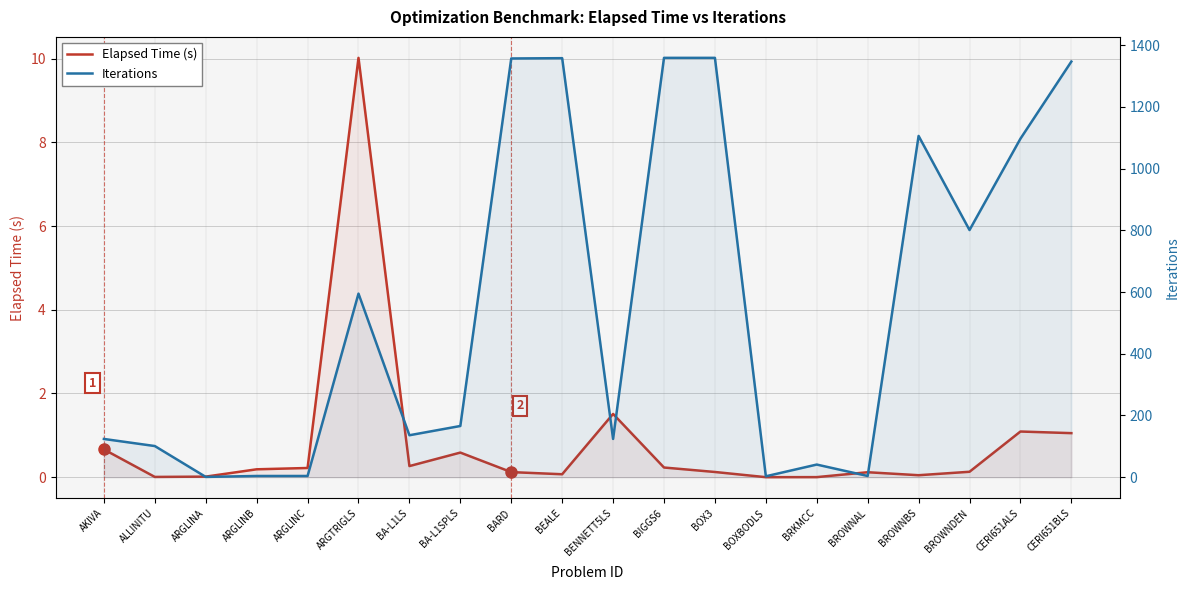

Reading right to left, extract all data points from this chart.

Elapsed Time (s): CERI651BLS=1.1	CERI651ALS=1.1	BROWNDEN=0.1	BROWNBS=0.0	BROWNAL=0.1	BRKMCC=0.0	BOXBODLS=0.0	BOX3=0.1	BIGGS6=0.2	BENNETT5LS=1.5	BEALE=0.1	BARD=0.1	BA-L1SPLS=0.6	BA-L1LS=0.3	ARGTRIGLS=10.0	ARGLINC=0.2	ARGLINB=0.2	ARGLINA=0.0	ALLINITU=0.0	AKIVA=0.7
Iterations: CERI651BLS=1347.0	CERI651ALS=1097.0	BROWNDEN=801.0	BROWNBS=1106.0	BROWNAL=4.0	BRKMCC=41.0	BOXBODLS=3.0	BOX3=1359.0	BIGGS6=1359.0	BENNETT5LS=124.0	BEALE=1358.0	BARD=1357.0	BA-L1SPLS=166.0	BA-L1LS=136.0	ARGTRIGLS=595.0	ARGLINC=4.0	ARGLINB=4.0	ARGLINA=1.0	ALLINITU=101.0	AKIVA=124.0